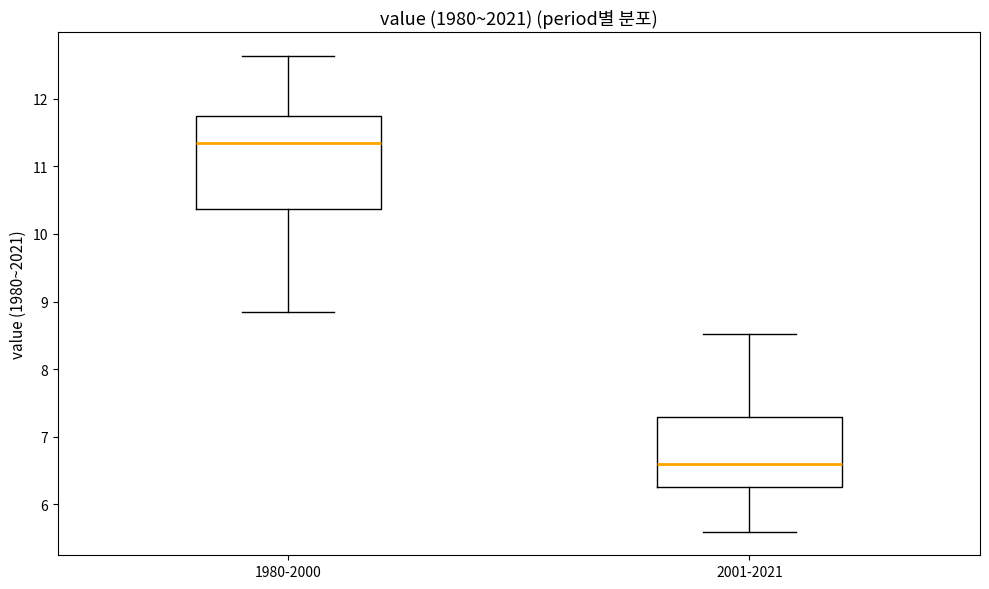

Comparing the boxes themselves (not the whiskers), which one is the tallest?

1980-2000